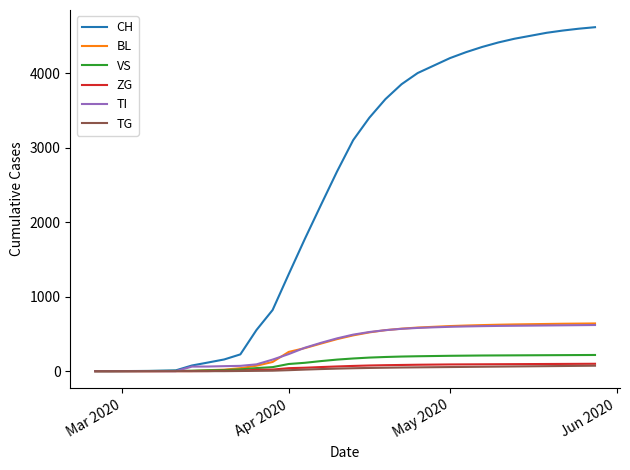

Which series has the widest spread of values?

CH